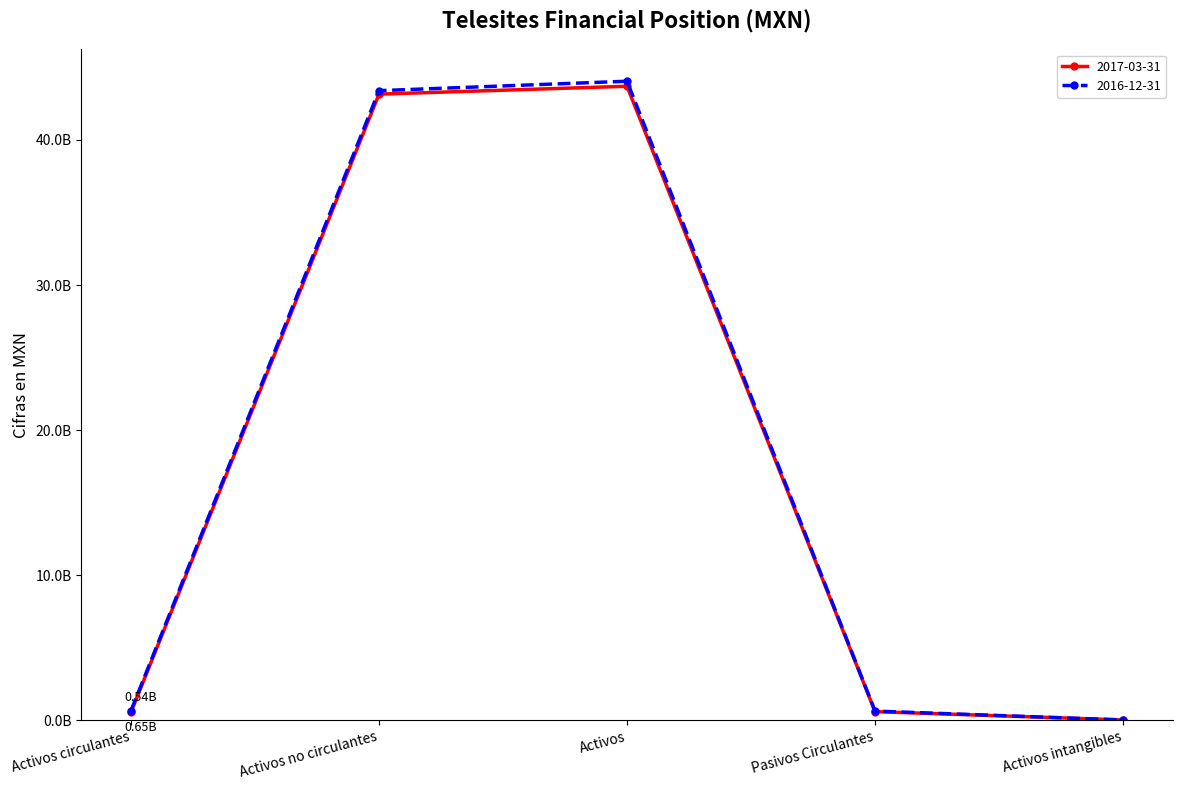

The 2017-03-31 series shows 0.5 at Activos circulantes. True or false?

True